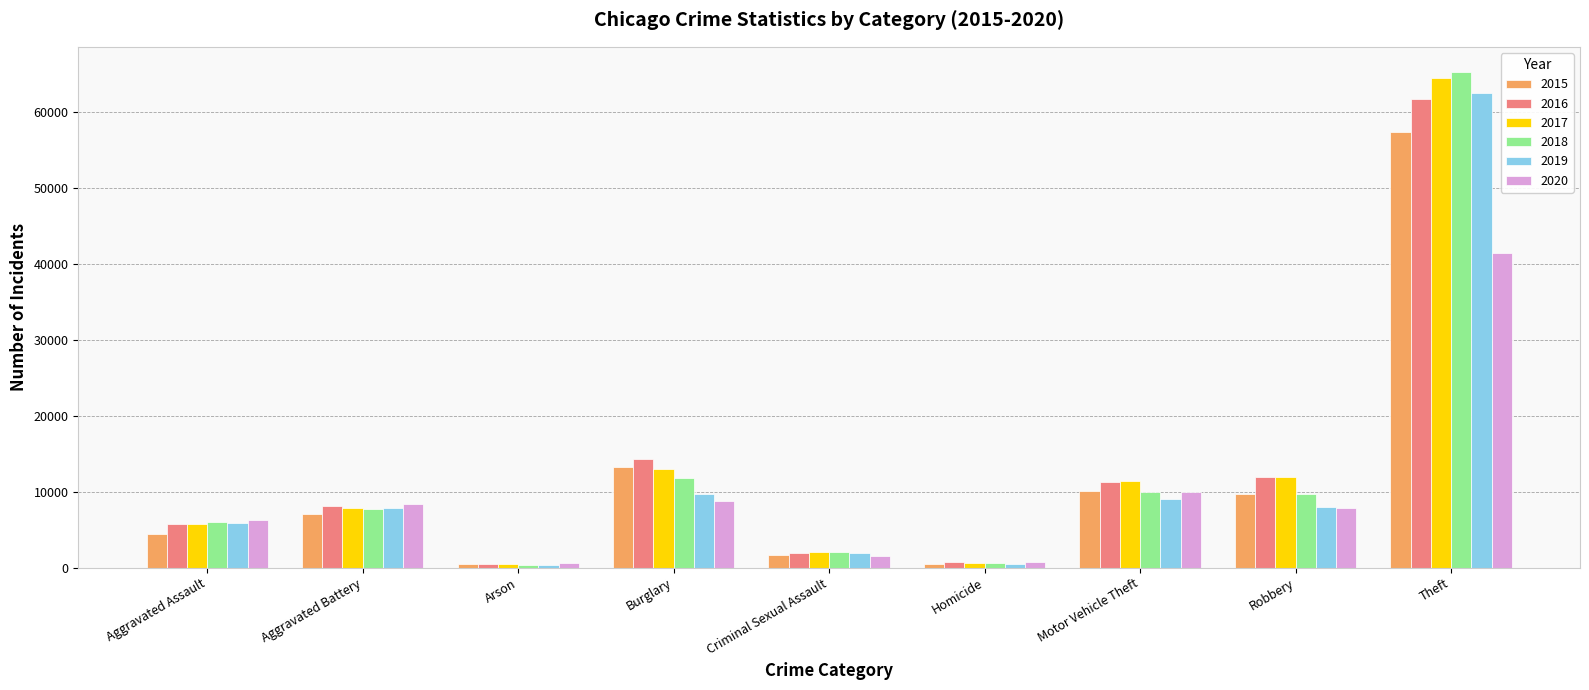

The 2020 series shows 7855 at Robbery. True or false?

True